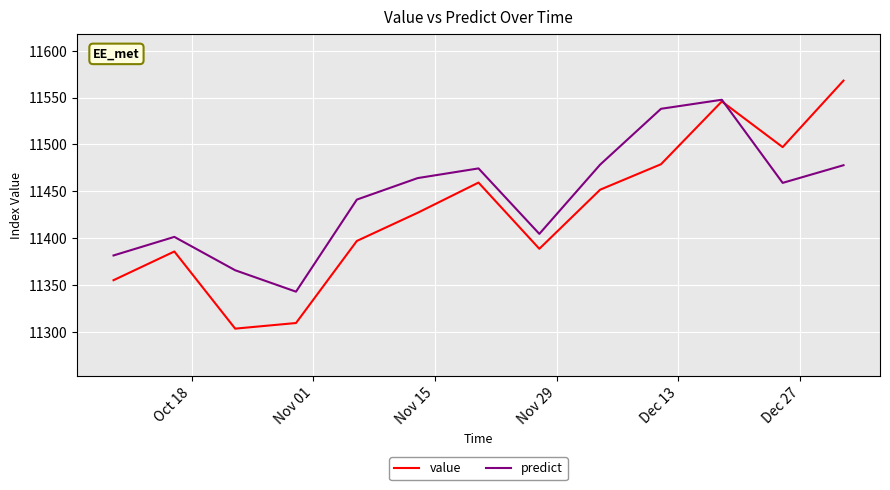

How many categories are shown in the chart?

13